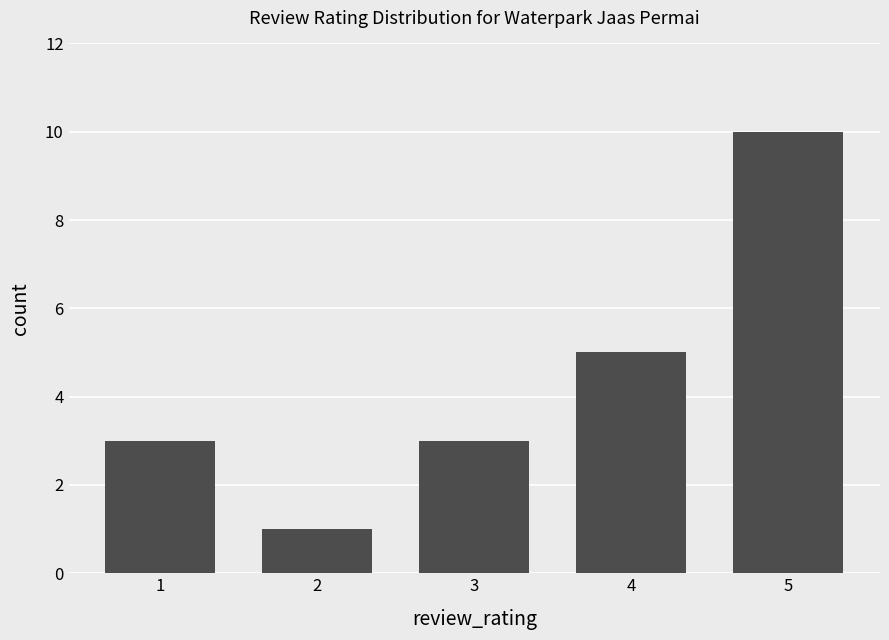

Count the number of categories in the chart.

5